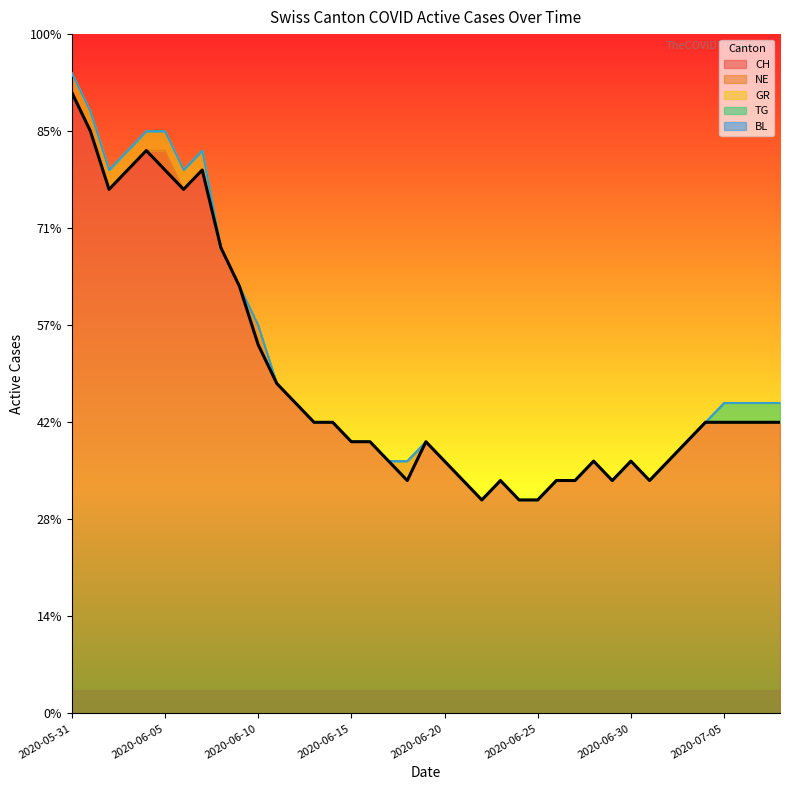

True or false: GR has a value of 0 at 2020-06-10.

True